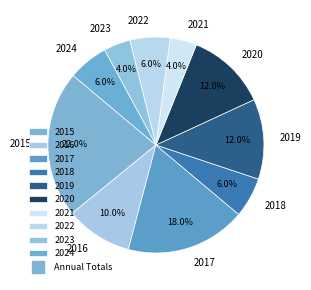

How many slices are in this pie chart?

10